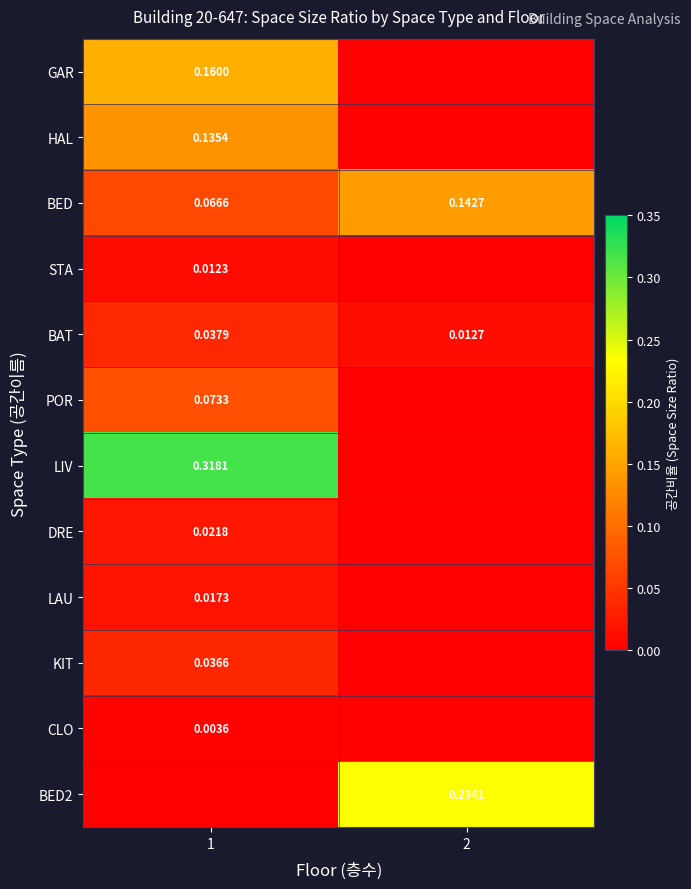

At which category is the sum across all series the highest?

1